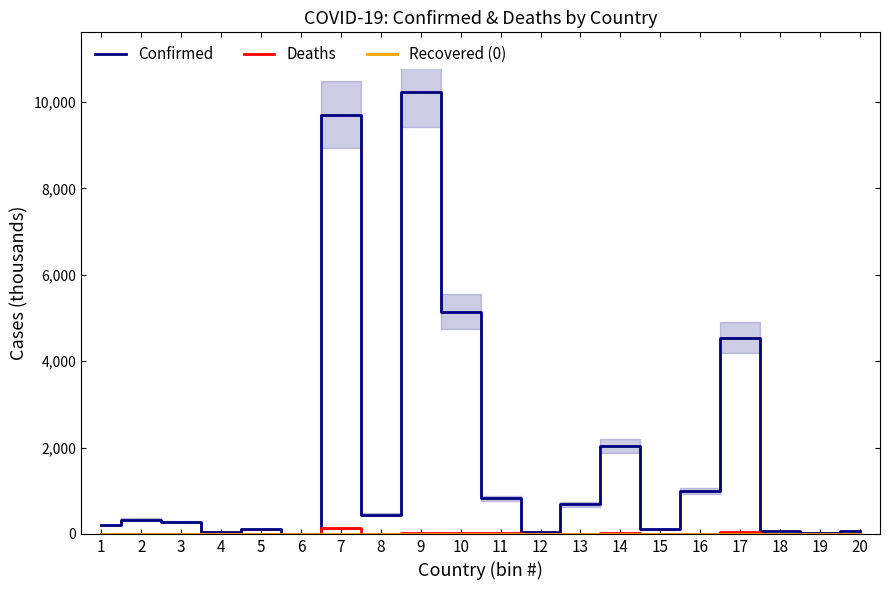

True or false: Deaths and Confirmed cross at least once.

False